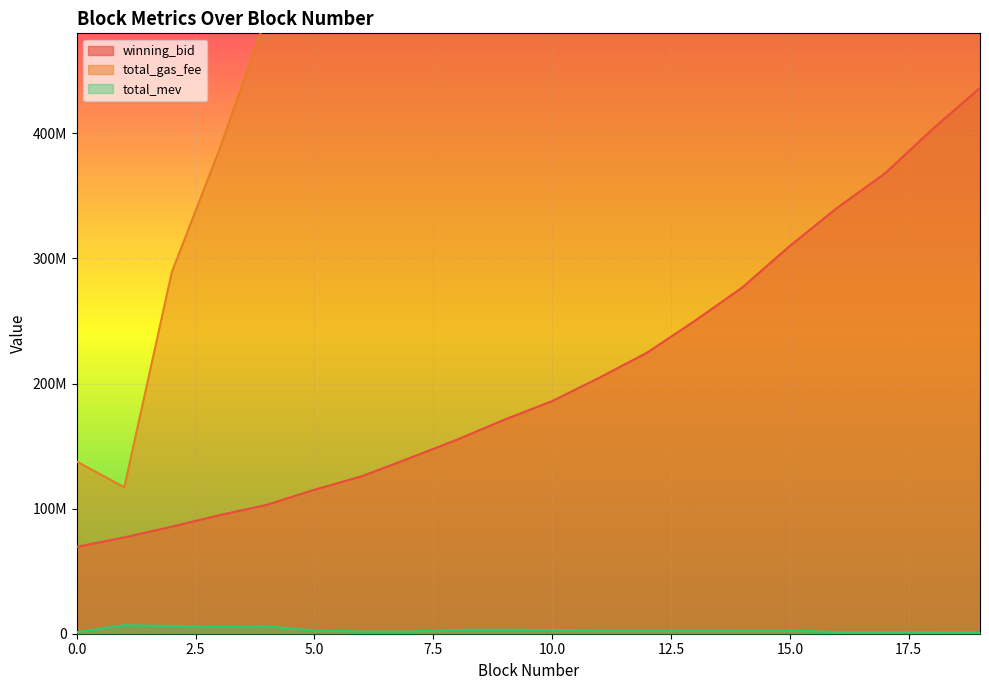

True or false: total_mev has a value of 883387.4 at 14.

False